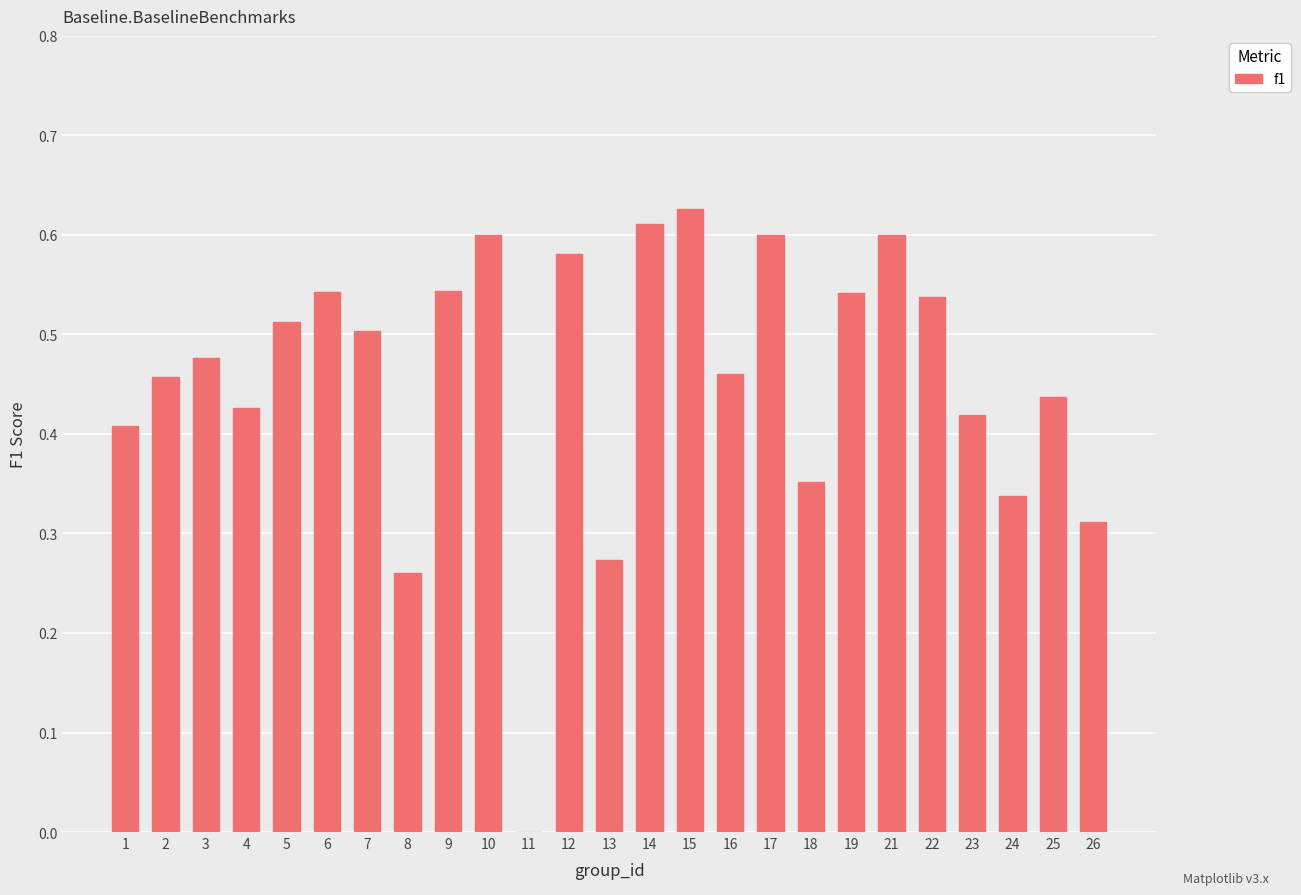

Are the bars horizontal?

No